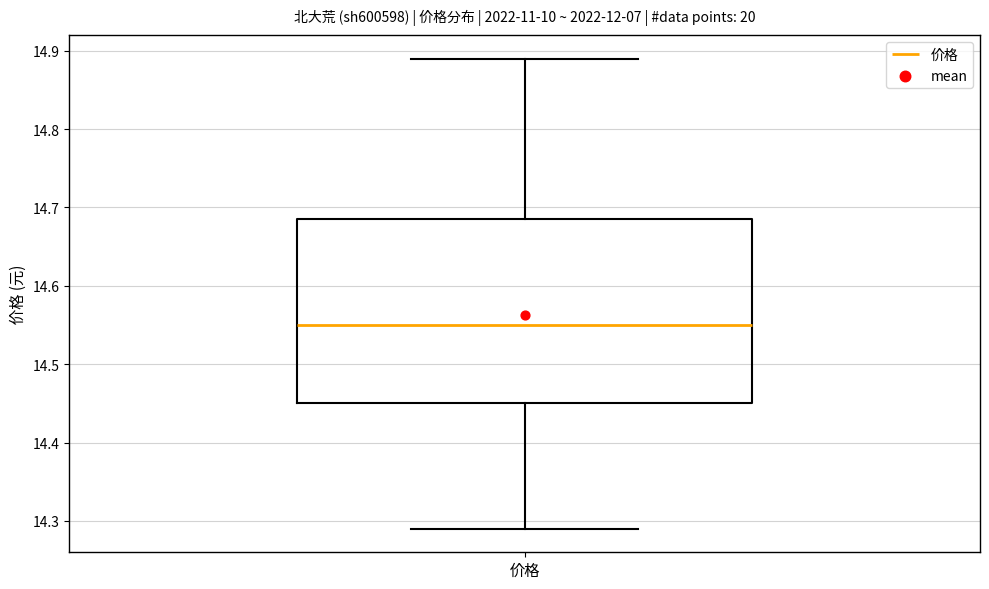

Where does the lower whisker of the box for 价格 end on the y-axis? The values are not printed on the chart, so give them approximately, as read against the axis.

14.29